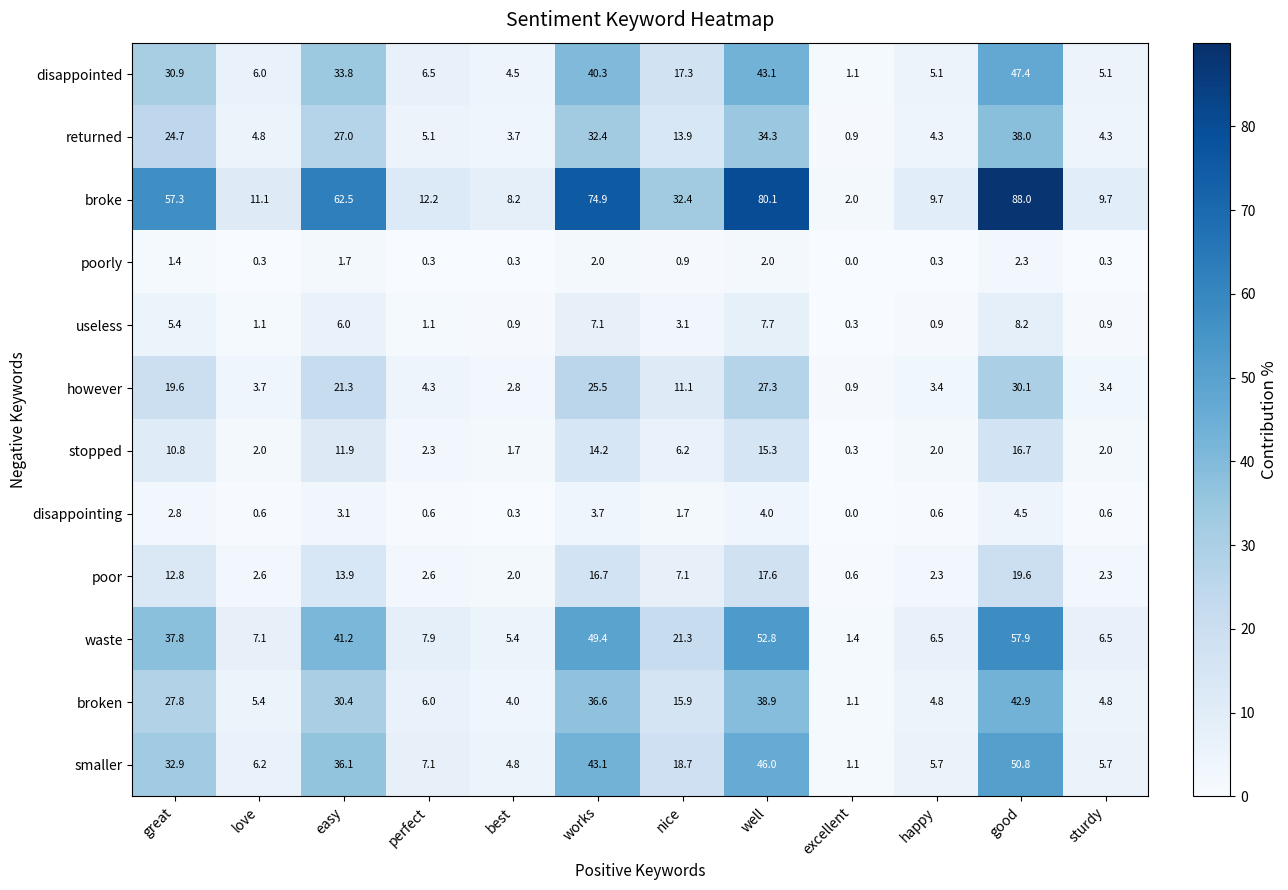

What is the sum of the returned values at best and sturdy?

8.0